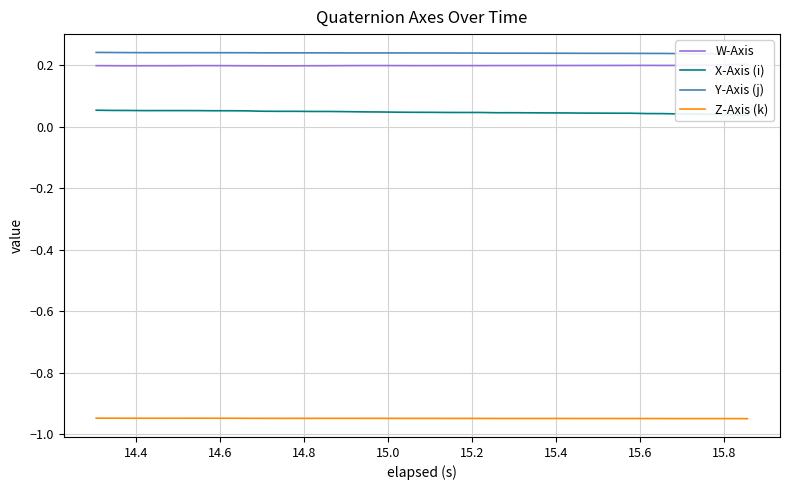

Rank the series by their maximum value, from highest to lowest.

Y-Axis (j), W-Axis, X-Axis (i), Z-Axis (k)